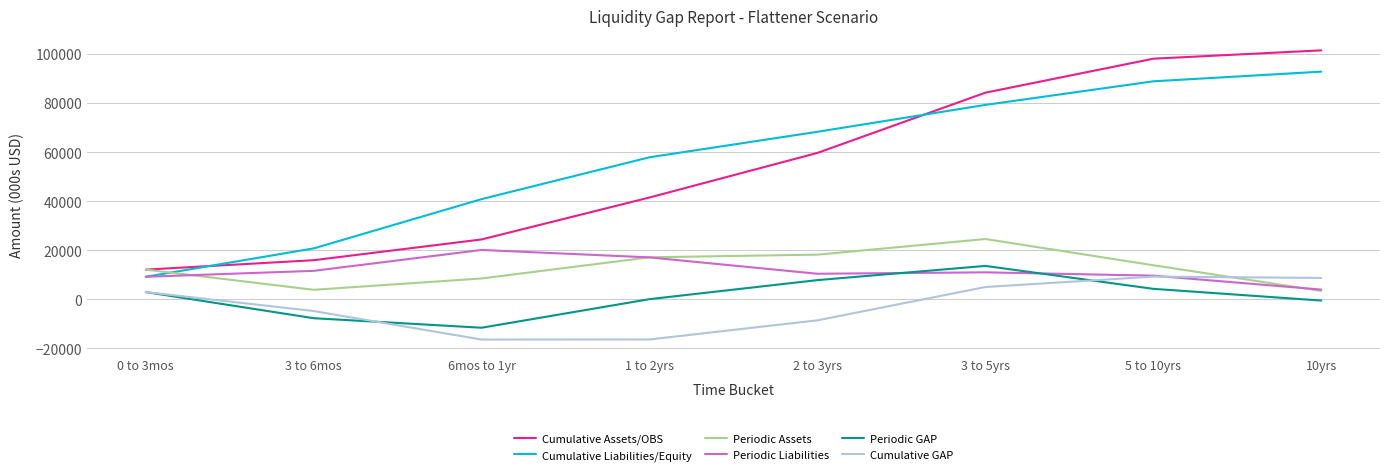

Rank the categories by Cumulative Liabilities/Equity value from highest to lowest.

10yrs, 5 to 10yrs, 3 to 5yrs, 2 to 3yrs, 1 to 2yrs, 6mos to 1yr, 3 to 6mos, 0 to 3mos